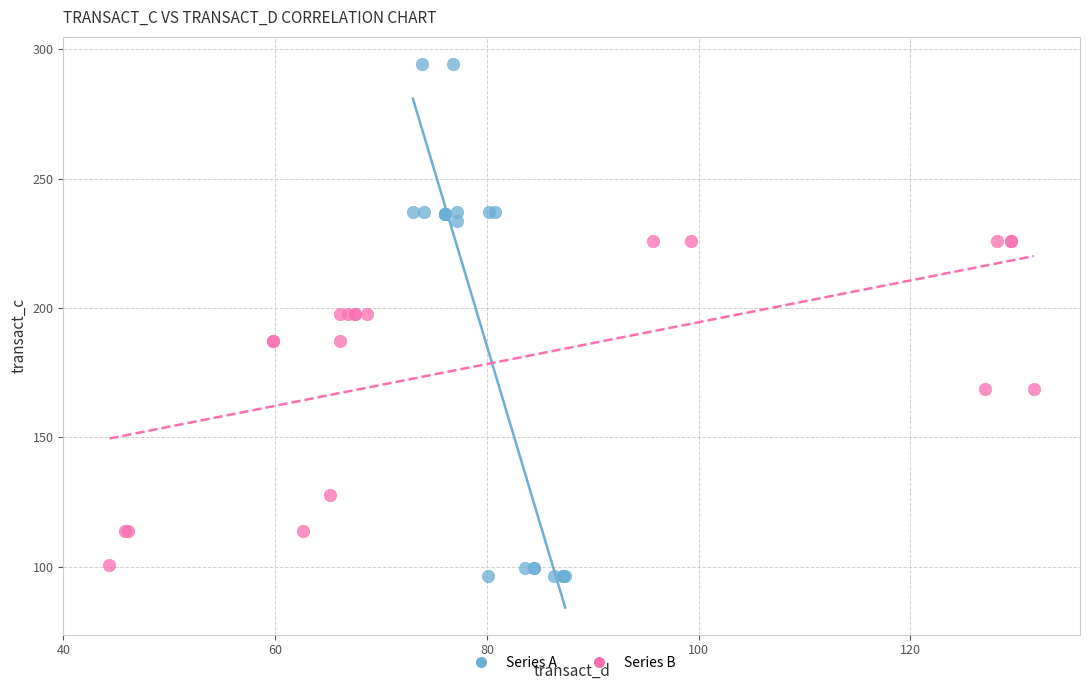

What are all the series names shown in the legend?

Series A, Series B